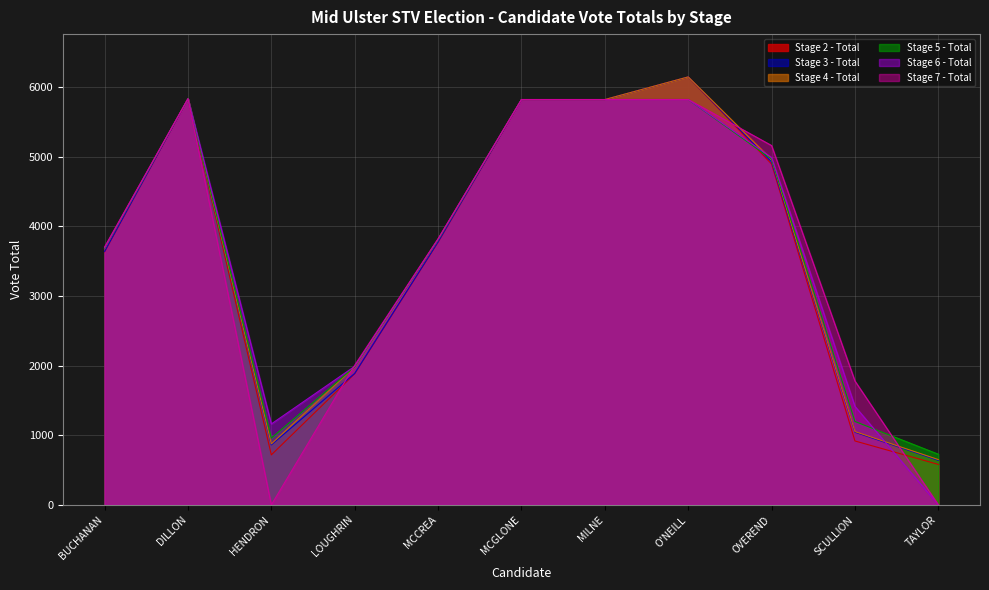

Rank the series by their maximum value, from highest to lowest.

Stage 2 - Total, Stage 3 - Total, Stage 4 - Total, Stage 5 - Total, Stage 6 - Total, Stage 7 - Total